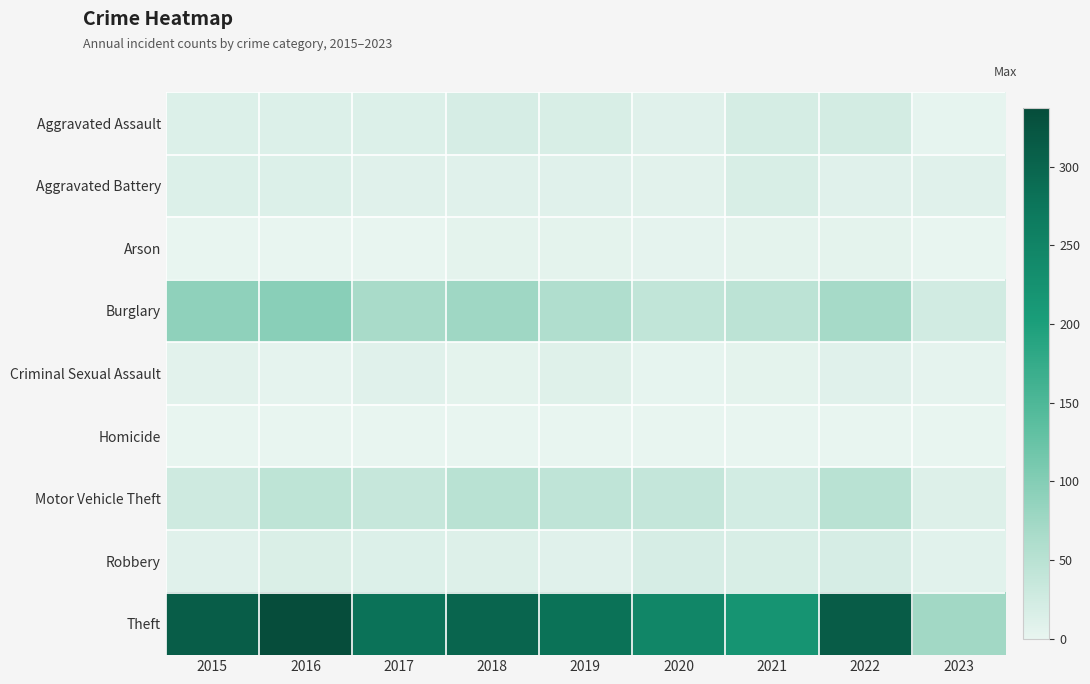

Rank the series by their maximum value, from lowest to highest.

Homicide, Arson, Criminal Sexual Assault, Aggravated Battery, Robbery, Aggravated Assault, Motor Vehicle Theft, Burglary, Theft